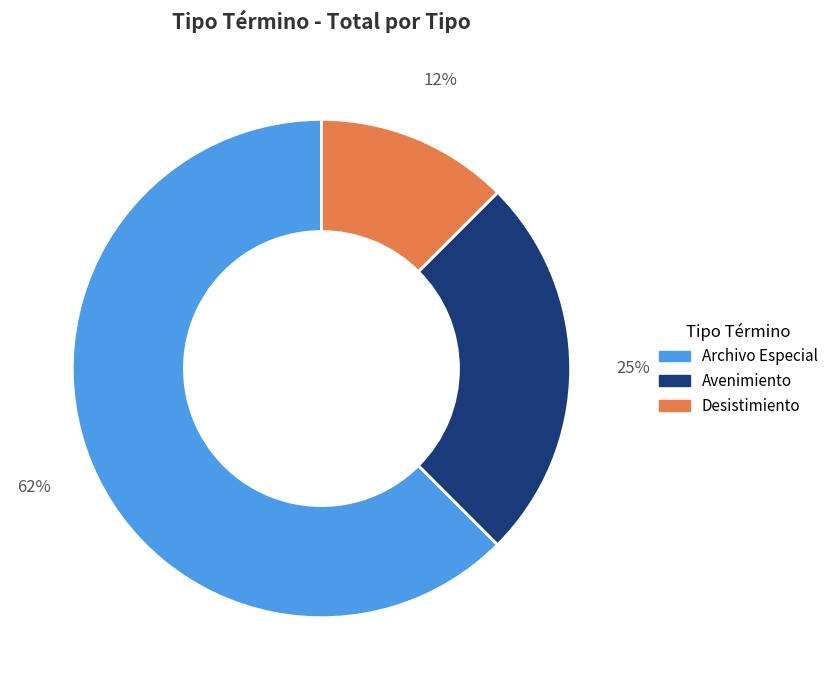

To the nearest percent, what is the average slice percentage?

33%